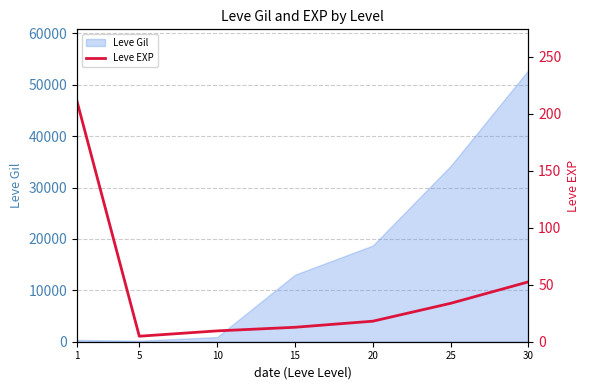

At which category does the data reach its first local valley?

5